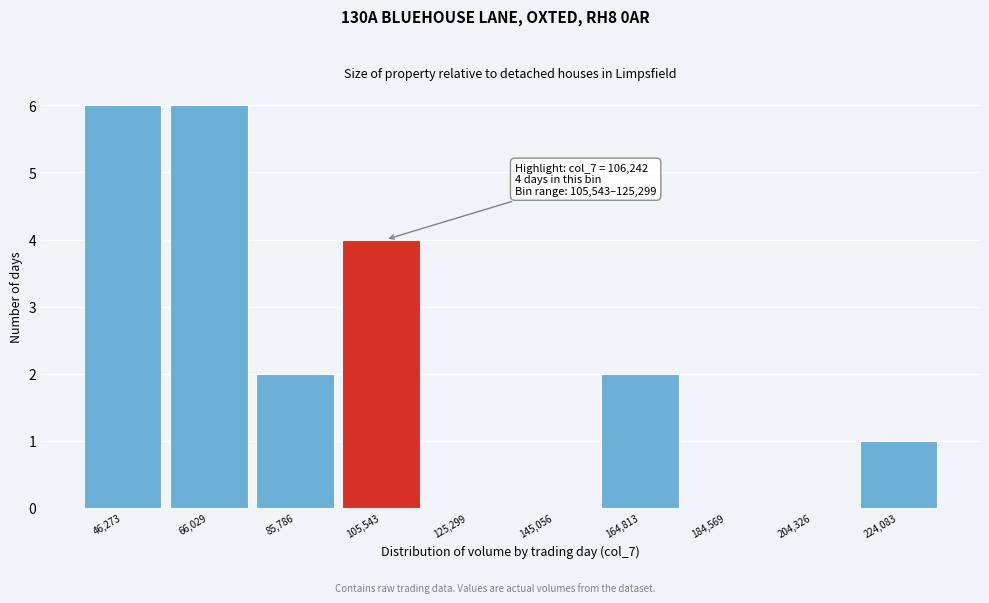

Reading right to left, list all the values displayed in this chart.

224,083=1	204,326=0	184,569=0	164,813=2	145,056=0	125,299=0	105,543=4	85,786=2	66,029=6	46,273=6